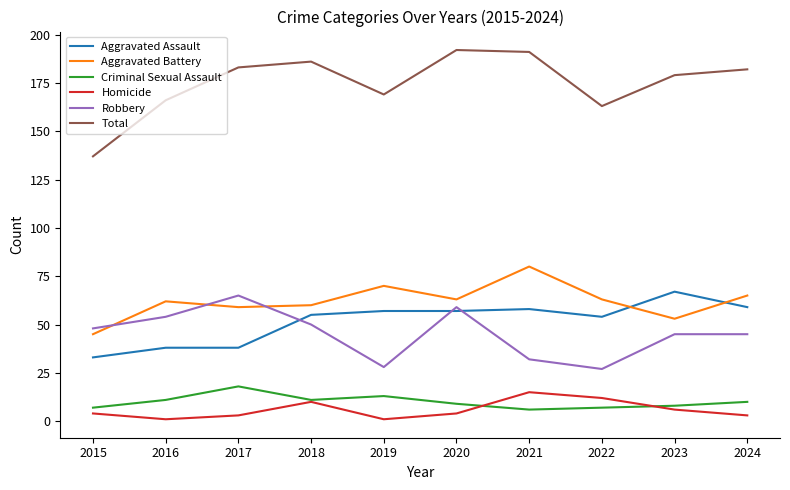

The value of Aggravated Assault at 2019 is 57. True or false?

True